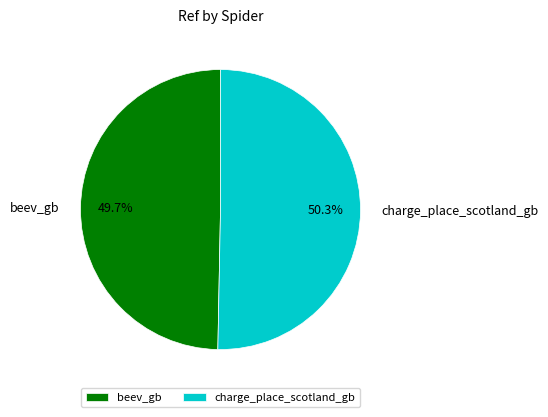

To the nearest percent, what is the average slice percentage?

50%